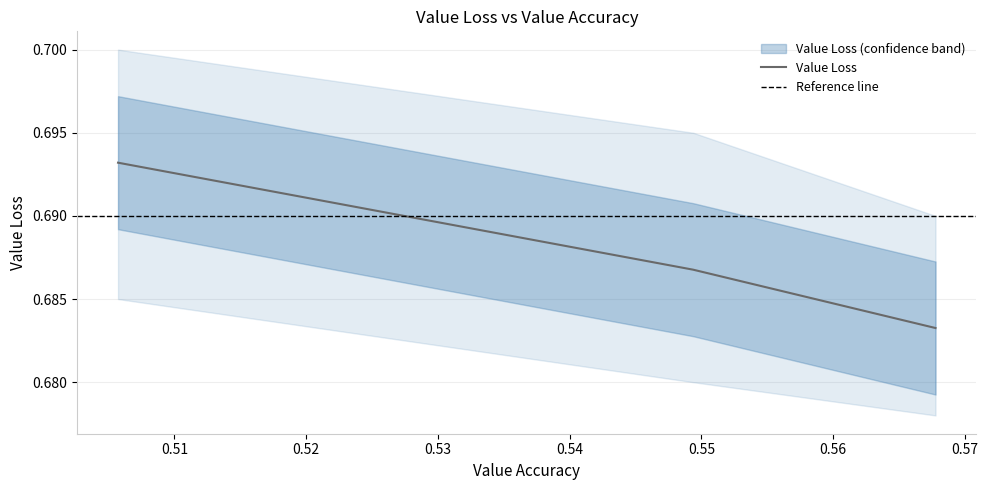

True or false: the data shows 0.7 at 0.567767858505249.

True